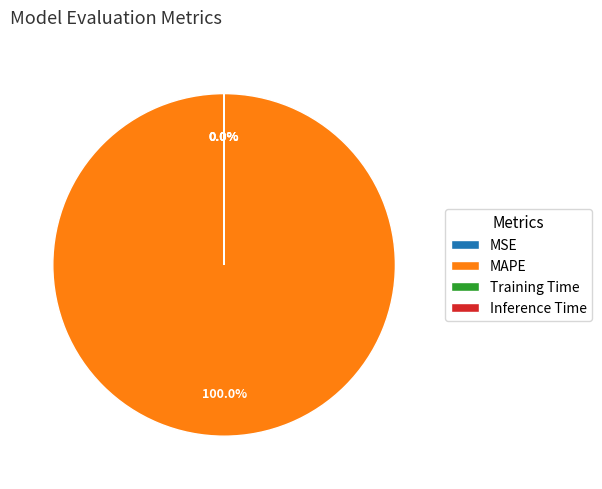

Combined, what portion of the pie is MAPE and MSE?

100.0%